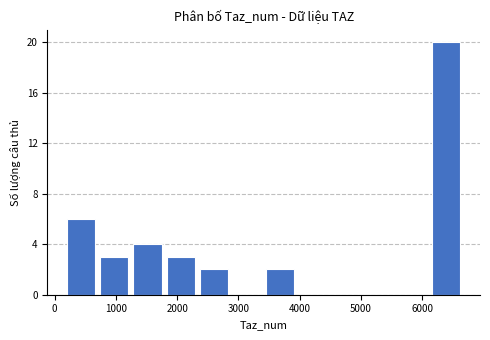

Which range on the x-axis has the tallest bar?

6200 to 6700